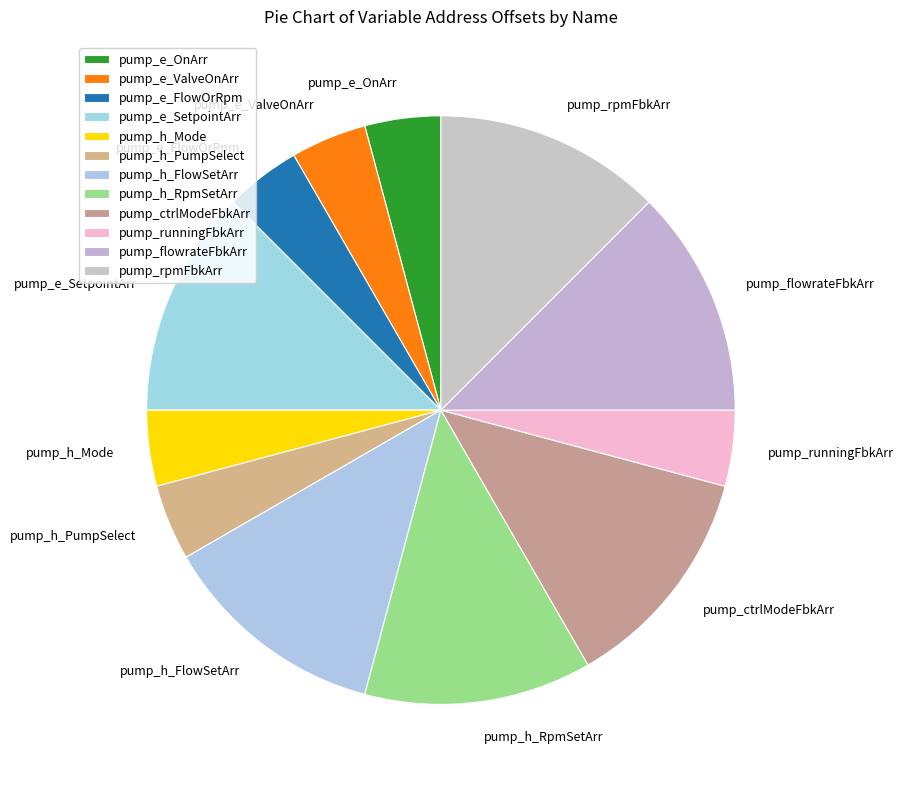

Which has a higher value, pump_h_RpmSetArr or pump_runningFbkArr?

pump_h_RpmSetArr